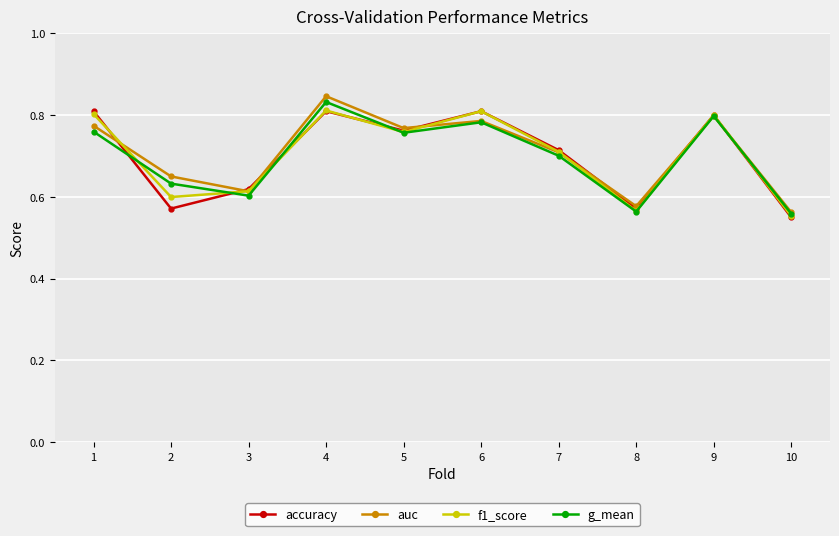

Where is the first local minimum for accuracy?

2